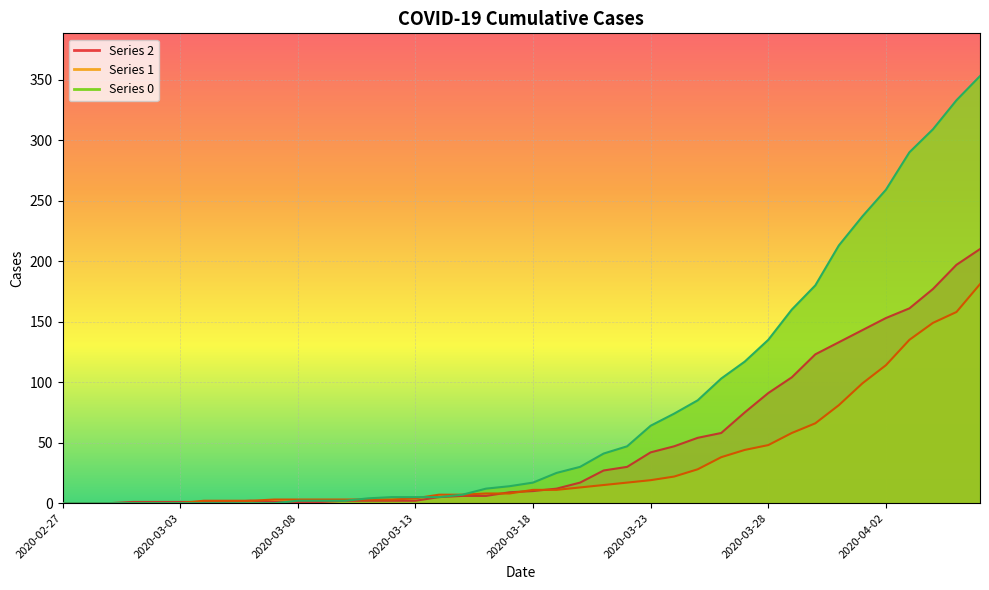

How many times do 2 and 1 cross each other?

4